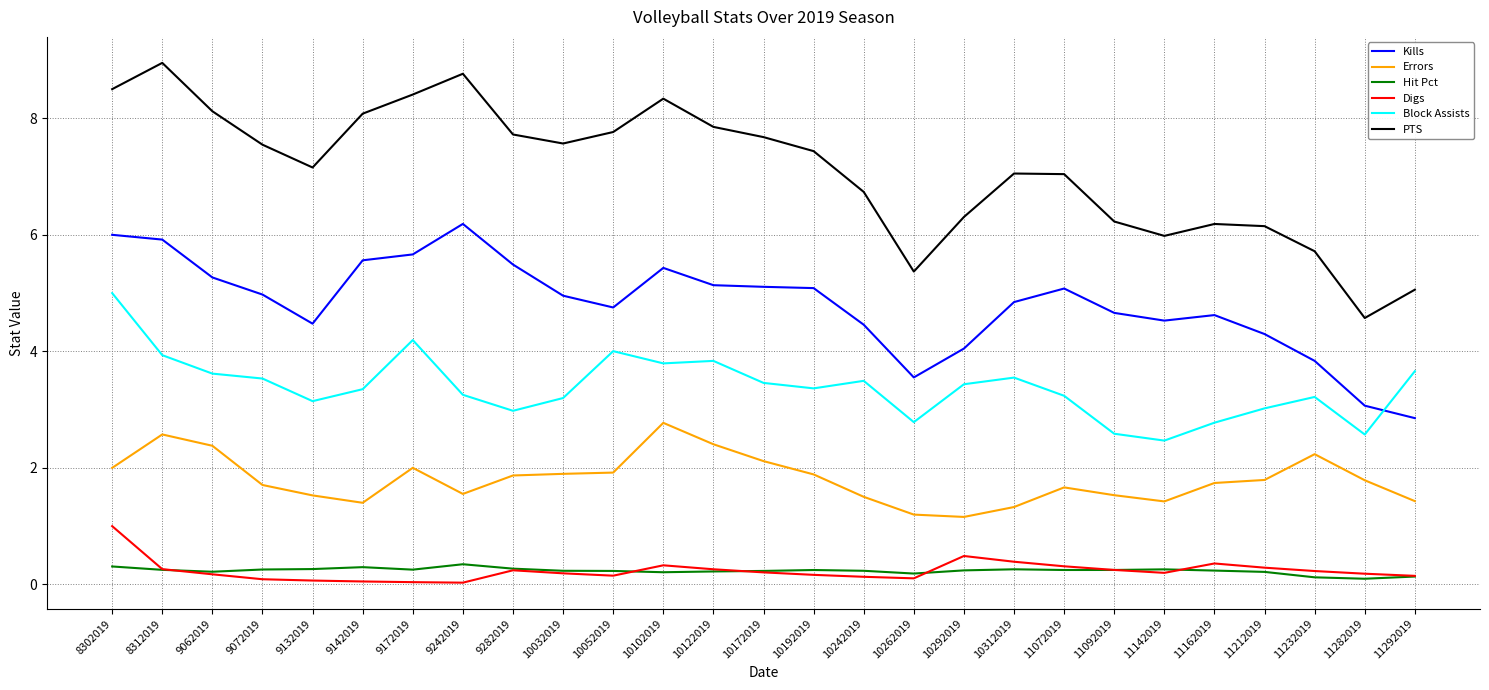

True or false: Errors and Block Assists intersect in this chart.

False